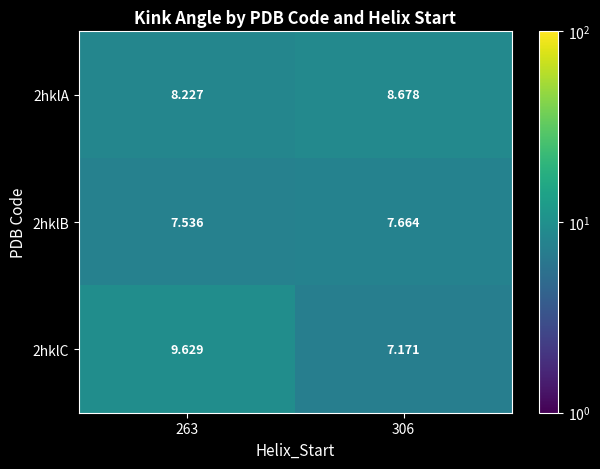

Is the value of 2hklC at 263 greater than the value of 2hklA at 263?

Yes